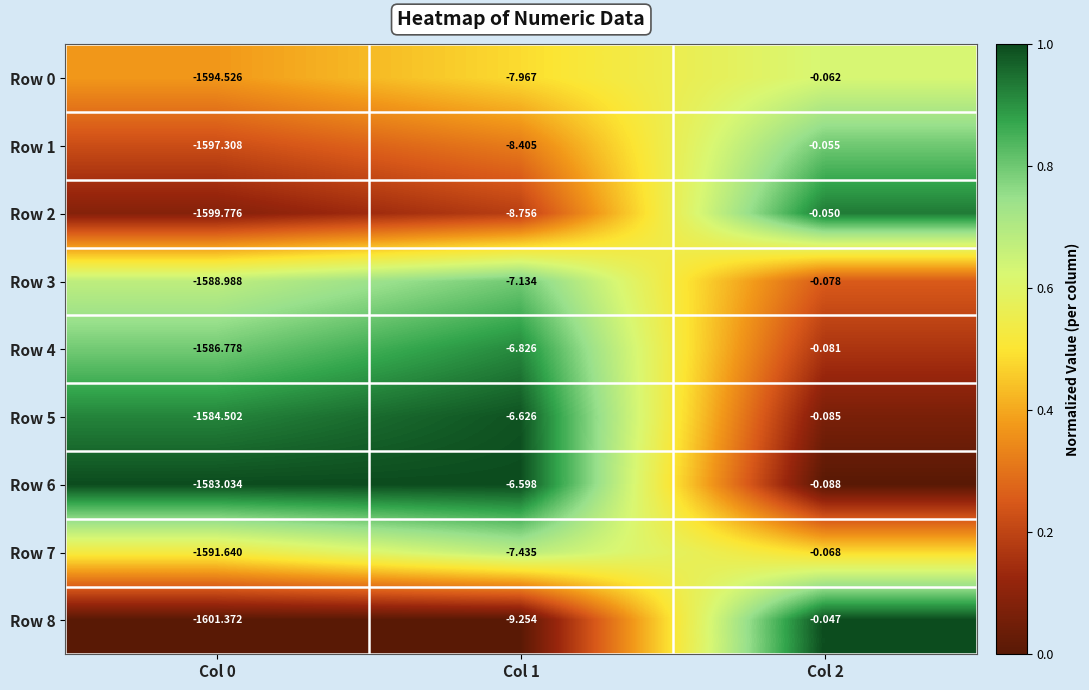

Is the value of Row 8 at Col 1 greater than the value of Row 7 at Col 2?

No